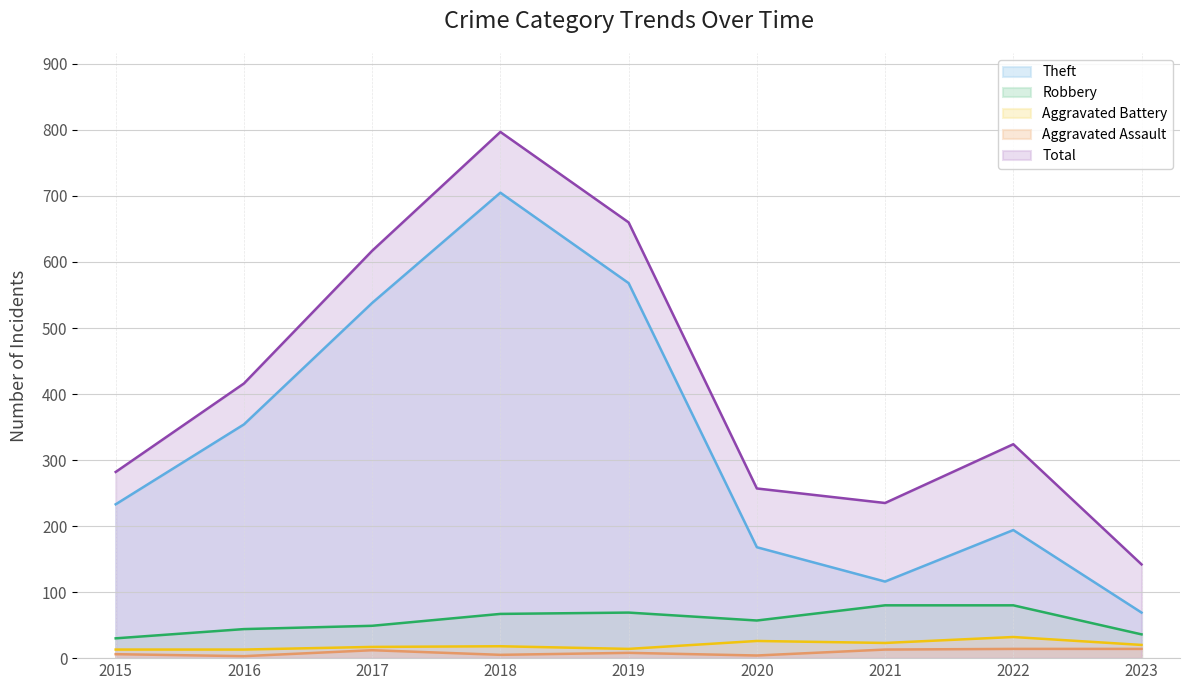

Is it true that Theft equals 108 at 2023?

False